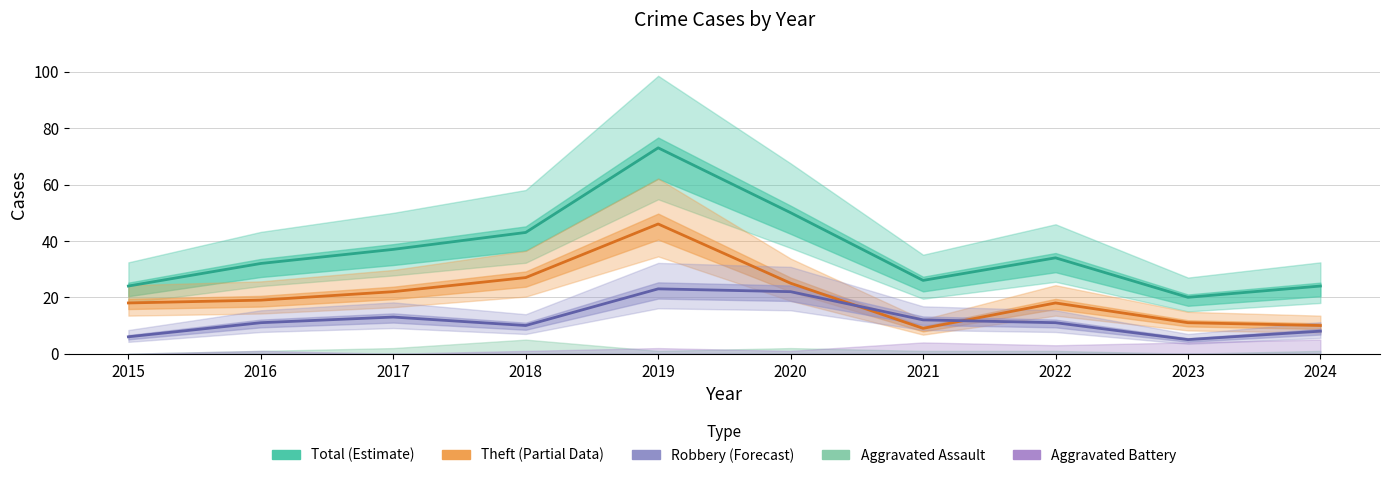

What is the sum of all Total (Estimate) values?

363